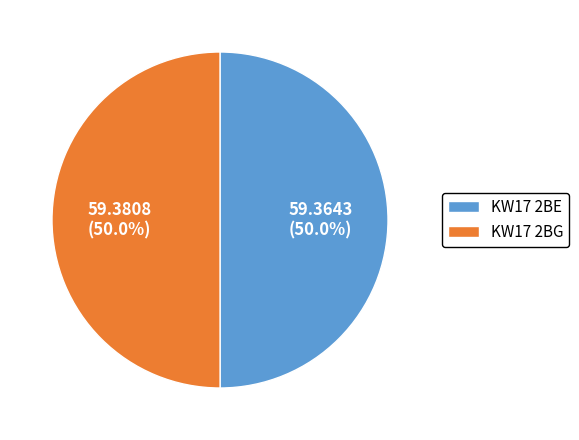

To the nearest percent, what percentage of the pie is KW17 2BG?

50%